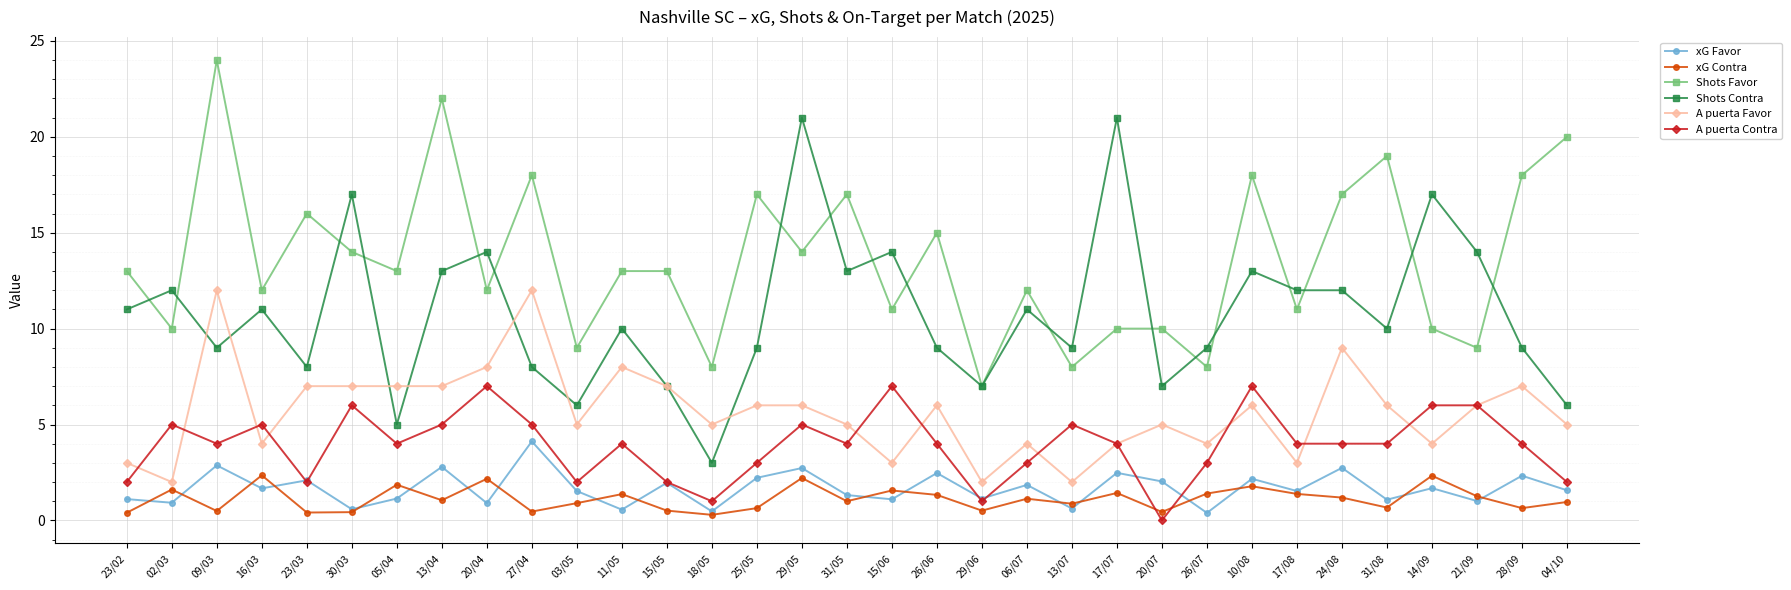

How many values in the A puerta Favor series are below 6?

16